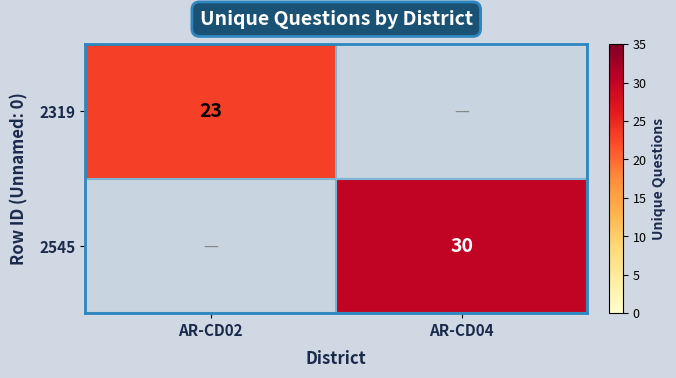

The 2545 series shows 41 at AR-CD04. True or false?

False